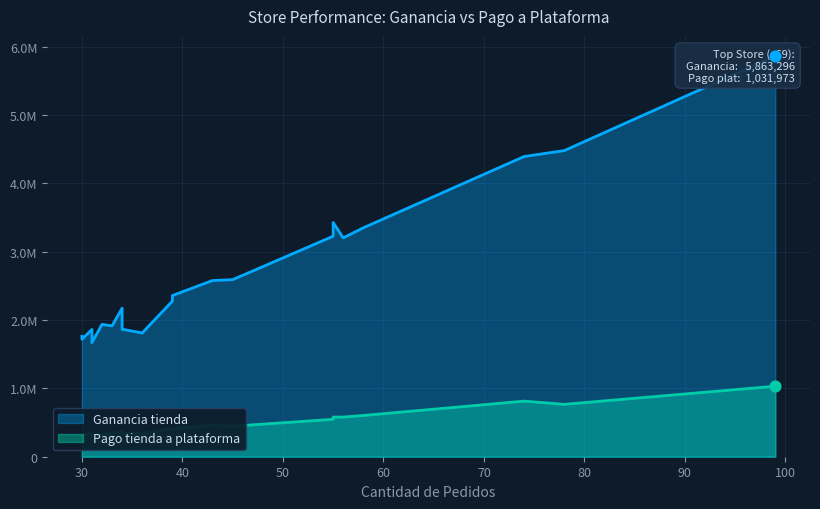

At how many categories does at least one series exceed 2233072?

11